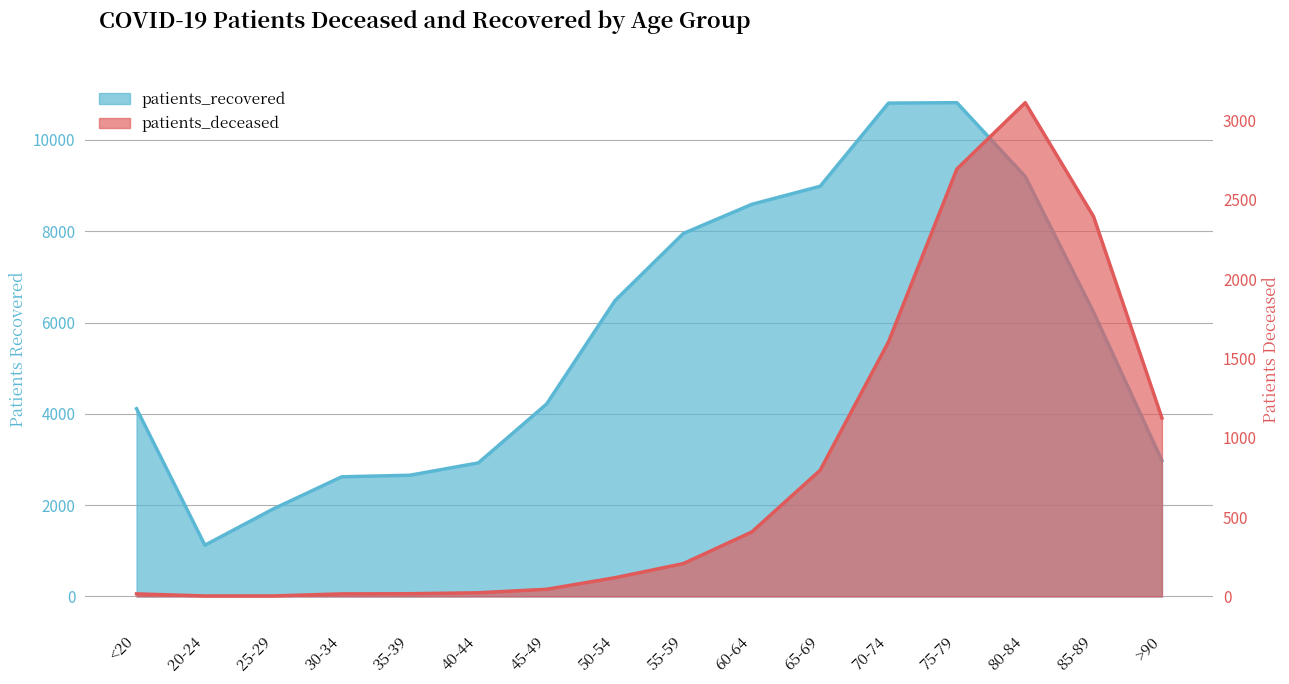

Which has a higher value, 35-39 or 60-64?

60-64